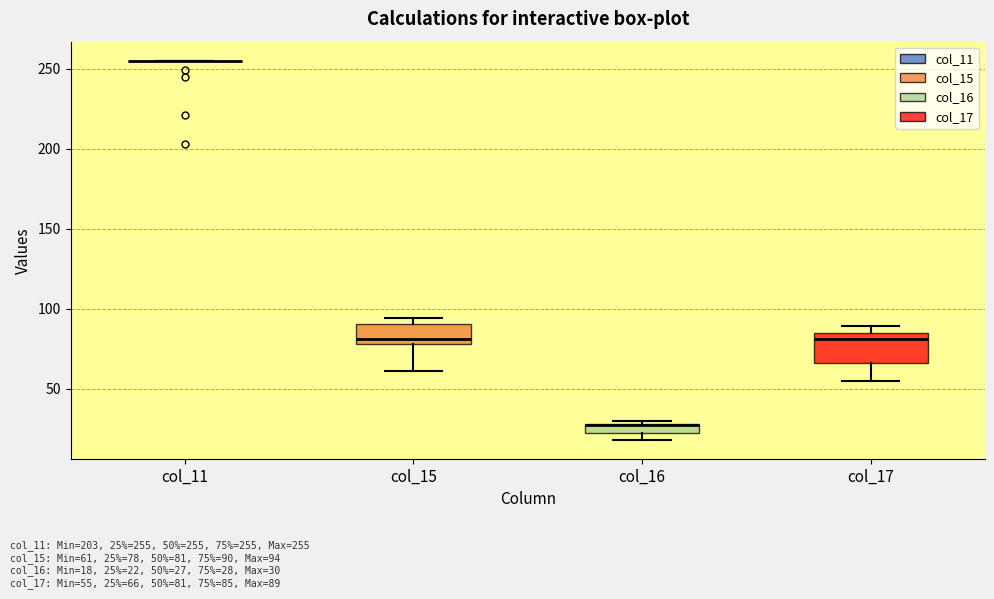

Where is the upper edge of the box for col_16 on the y-axis? The values are not printed on the chart, so give them approximately, as read against the axis.

30